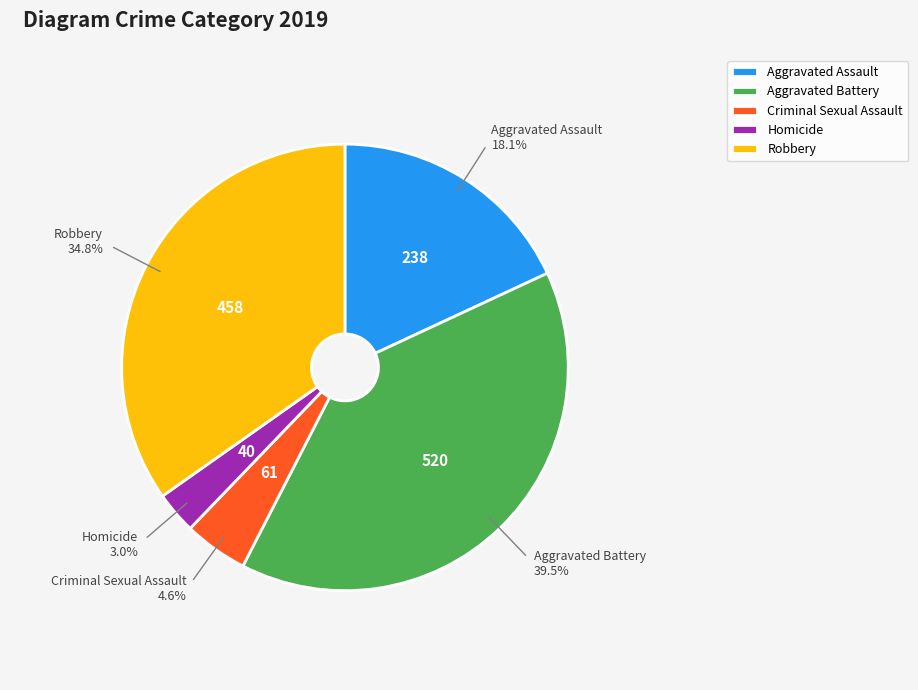

Combined, what portion of the pie is Criminal Sexual Assault and Aggravated Assault?

22.7%